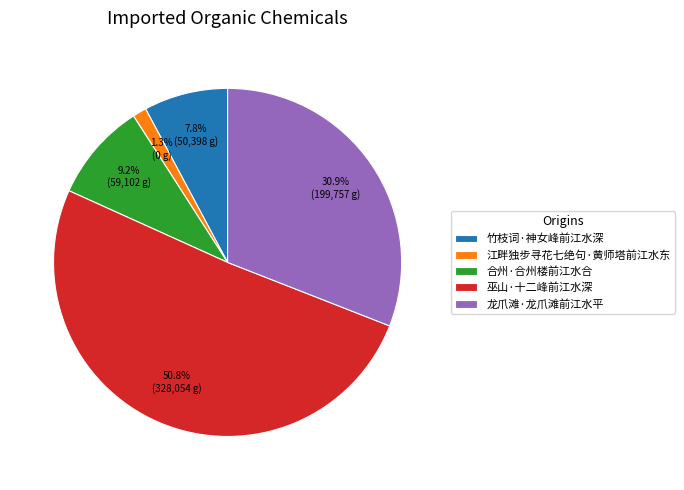

Combined, do 巫山·十二峰前江水深 and 合州·合州楼前江水合 account for over 50%?

Yes